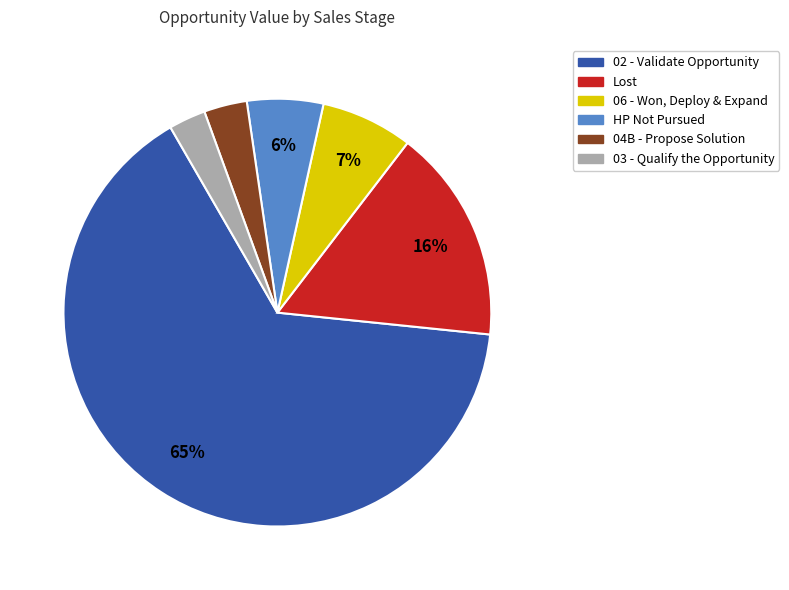

What is the largest slice in the pie chart?

02 - Validate Opportunity